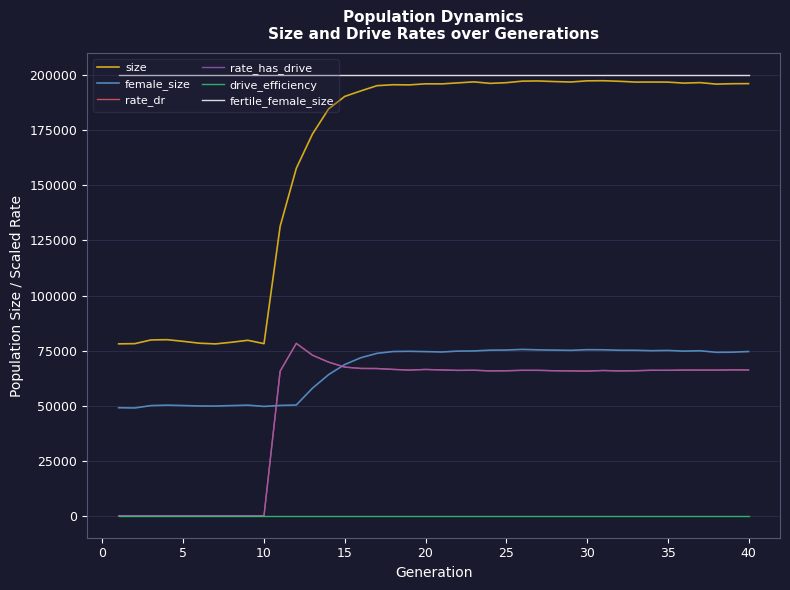

How many lines are shown in the chart?

6